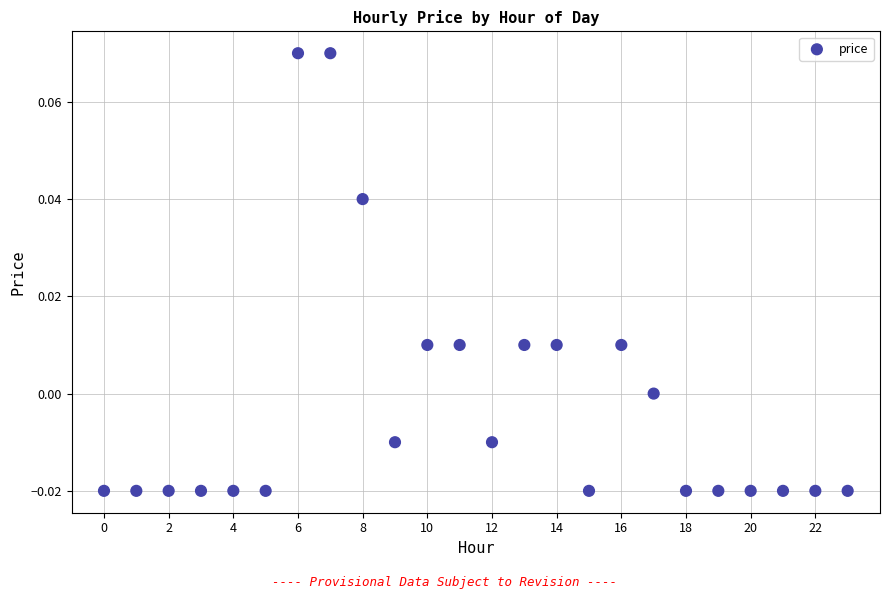

How many data points are displayed?

24